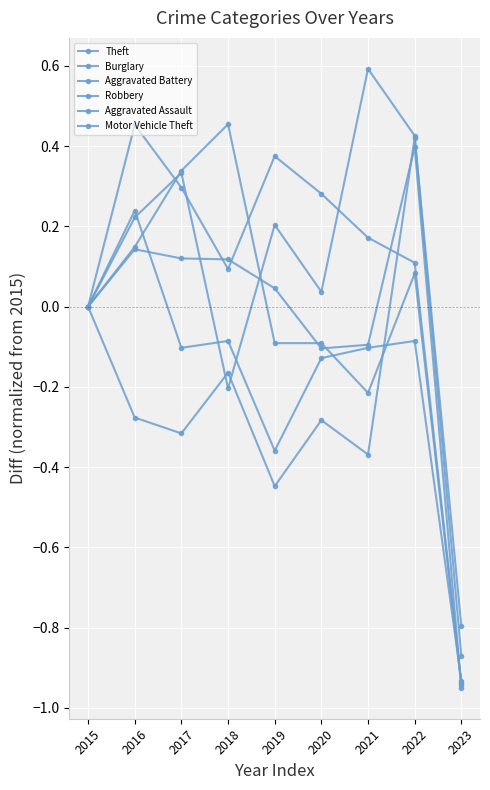

At which category is the sum across all series the highest?

2022